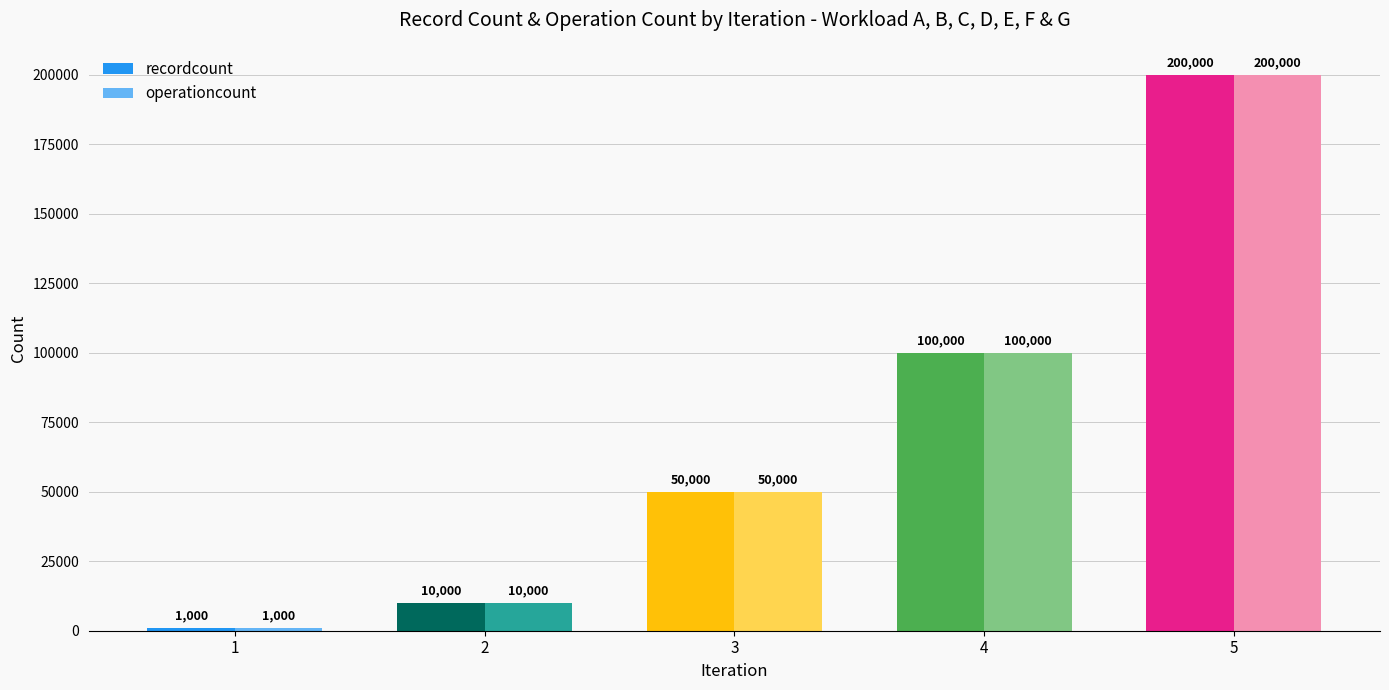

Rank the categories by recordcount value from lowest to highest.

1, 2, 3, 4, 5